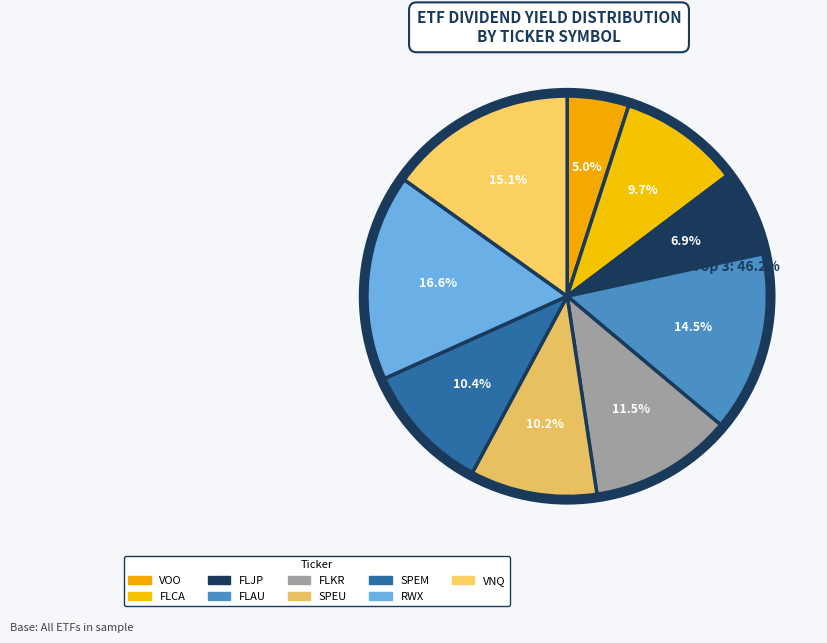

Rank the categories by value from highest to lowest.

RWX, VNQ, FLAU, FLKR, SPEM, SPEU, FLCA, FLJP, VOO